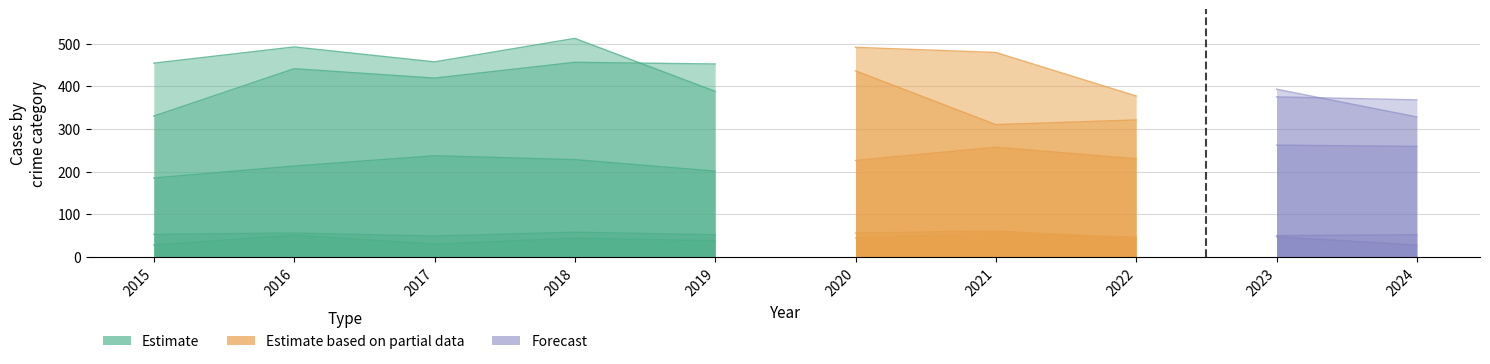

What is the average value?

213